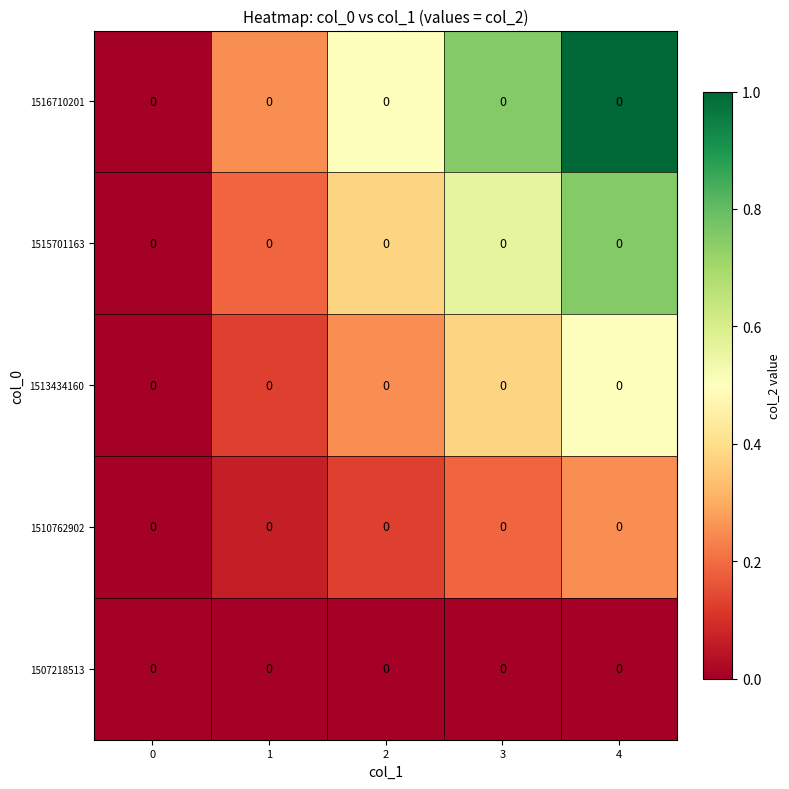

Between 2 and 0, which is larger?

2